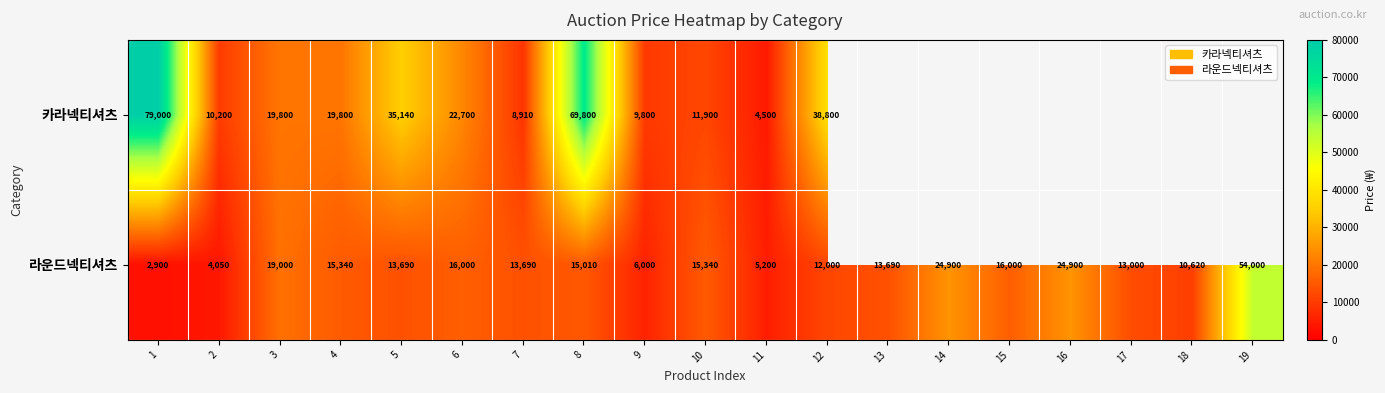

Read the 라운드넥티셔츠 value at 16.

24900